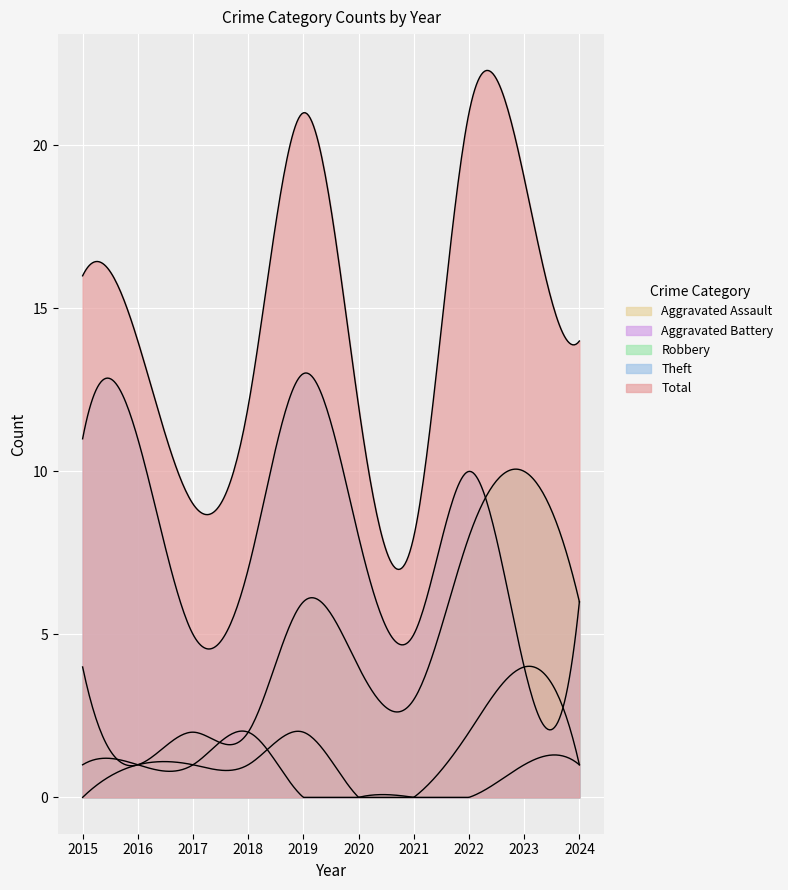

What is the total value across all series at 2024?

28